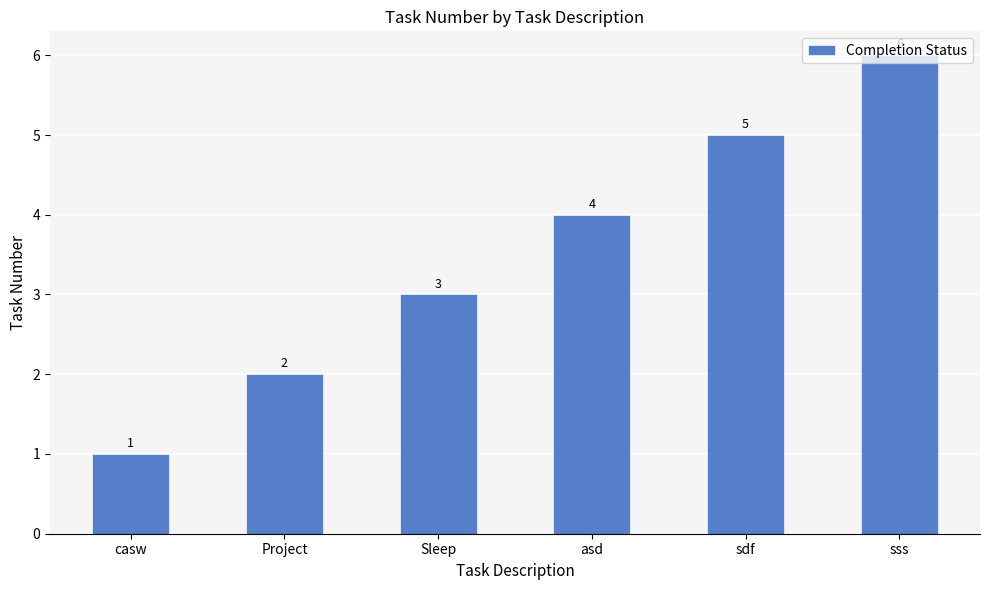

How many data points are less than 4?

3